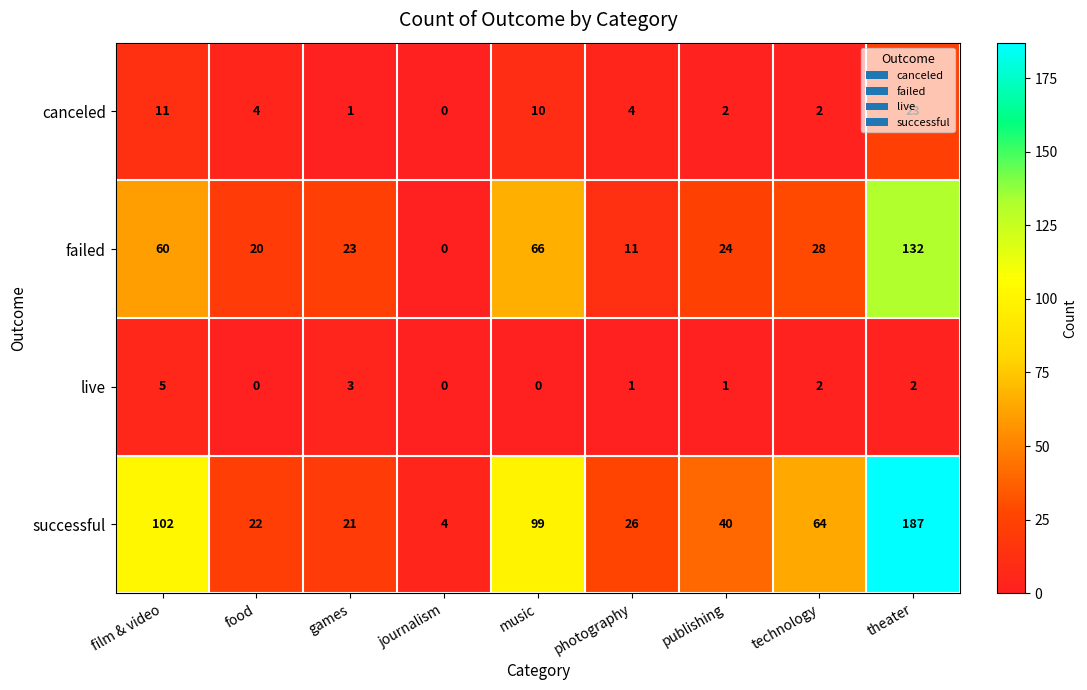

What is the maximum value shown in the chart?

187